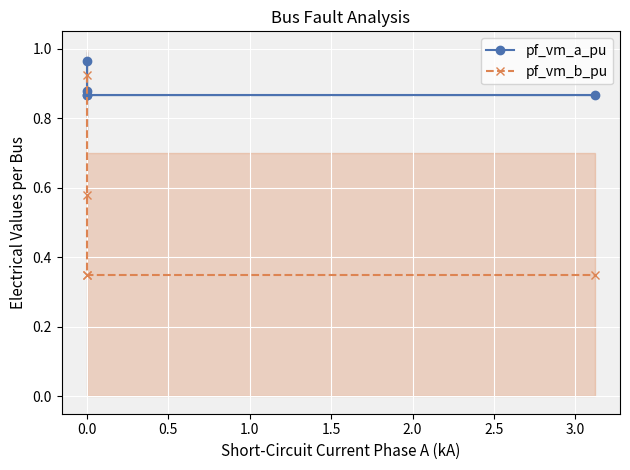

At 0.0, list the series in order from largest to smallest.

pf_vm_a_pu, pf_vm_b_pu